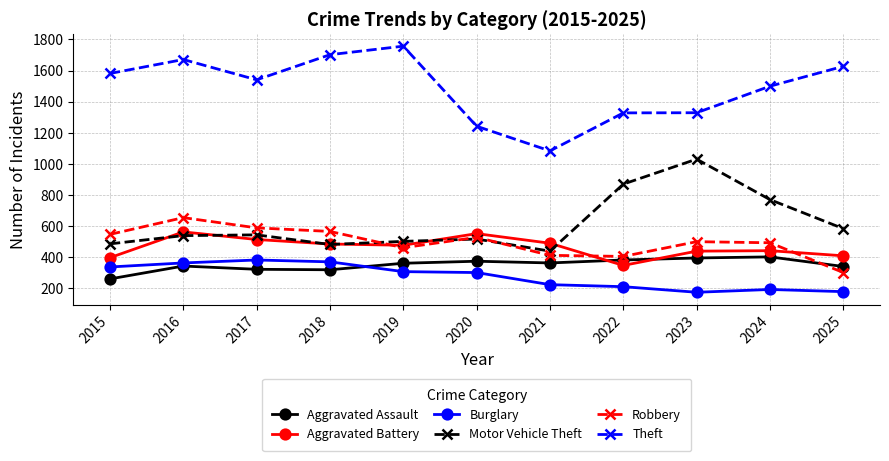

What is the lowest value of the Burglary series?

171